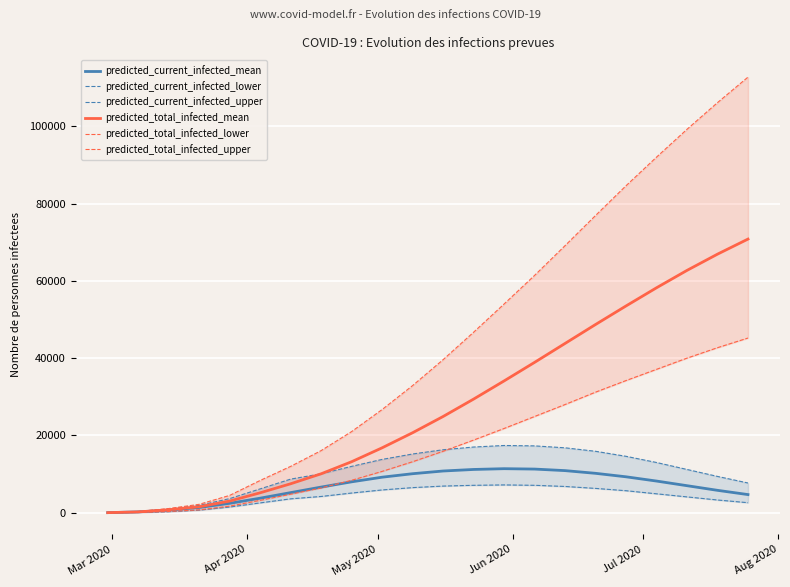

What is the highest value of the predicted_total_infected_mean series?

70800